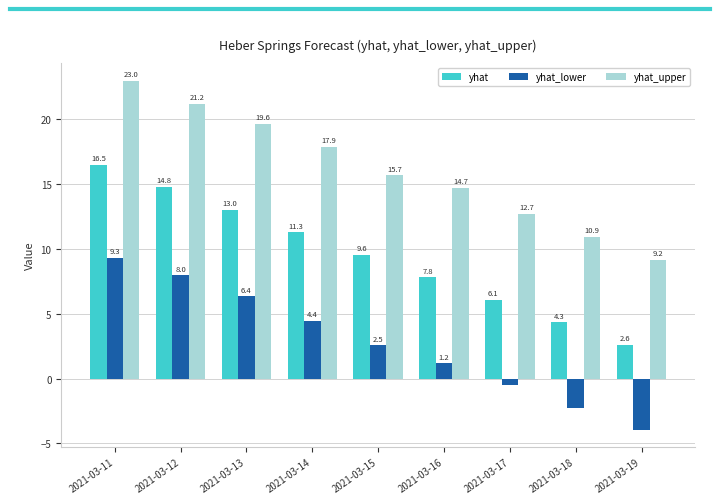

Where does the yhat_upper series first go above 15?

2021-03-11